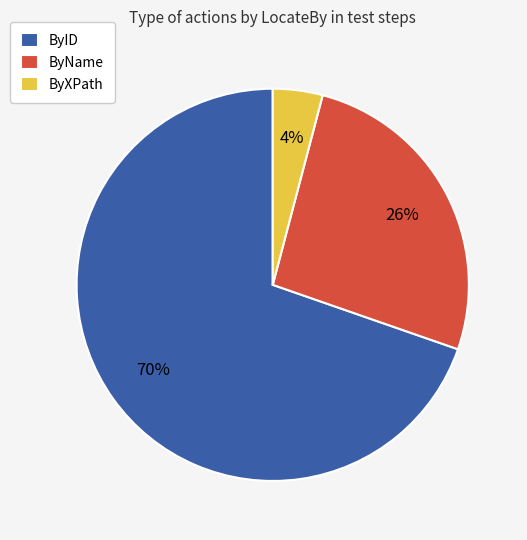

Is it true that ByName is 35% of the pie?

False